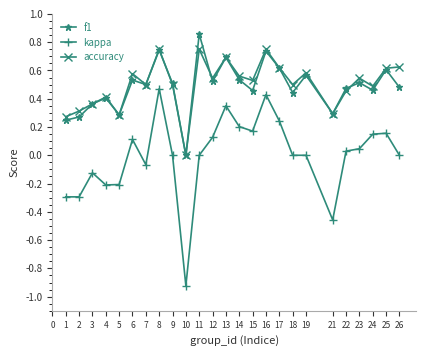

Which series changed the most between 8 and 18?

kappa